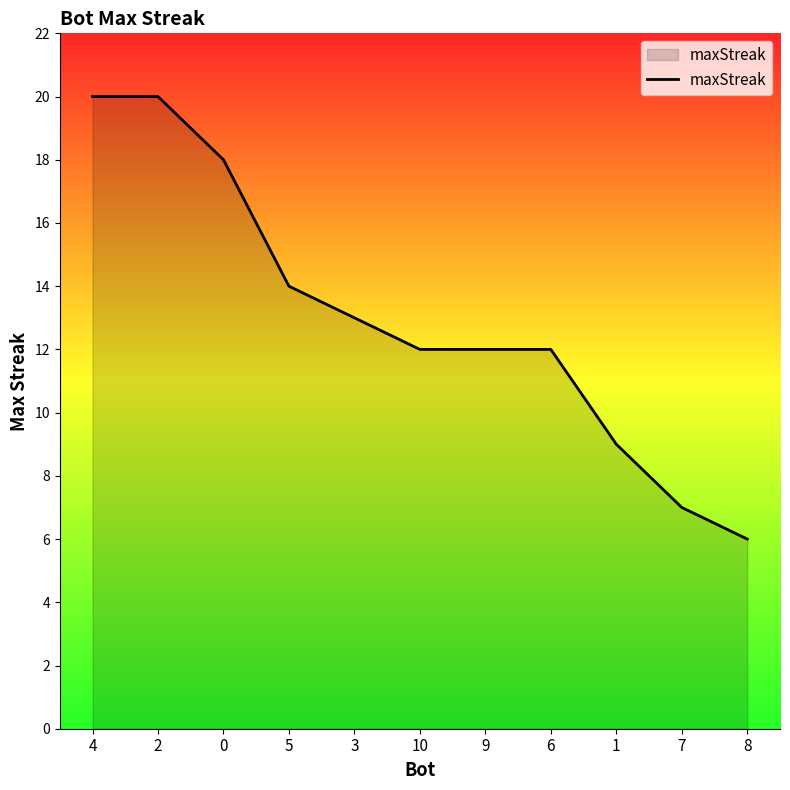

True or false: the data shows 18 at 0.

True